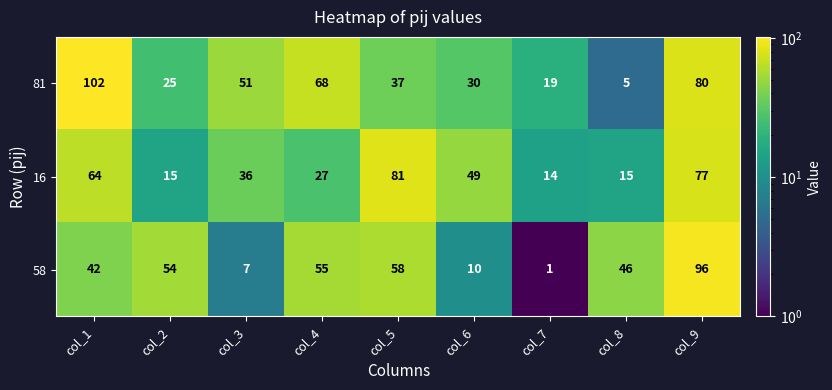

What is the difference between the 81 values at col_1 and col_6?

72